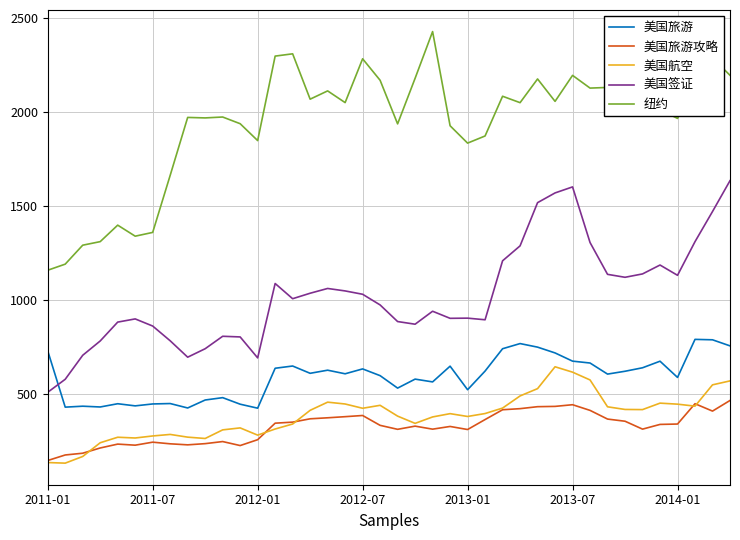

Which series has the largest range (max minus min)?

纽约